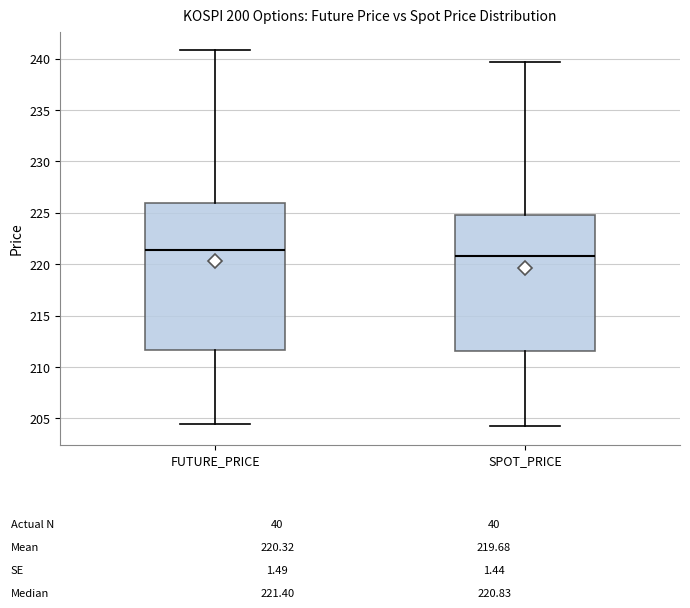

Which box has the highest median line?

FUTURE_PRICE